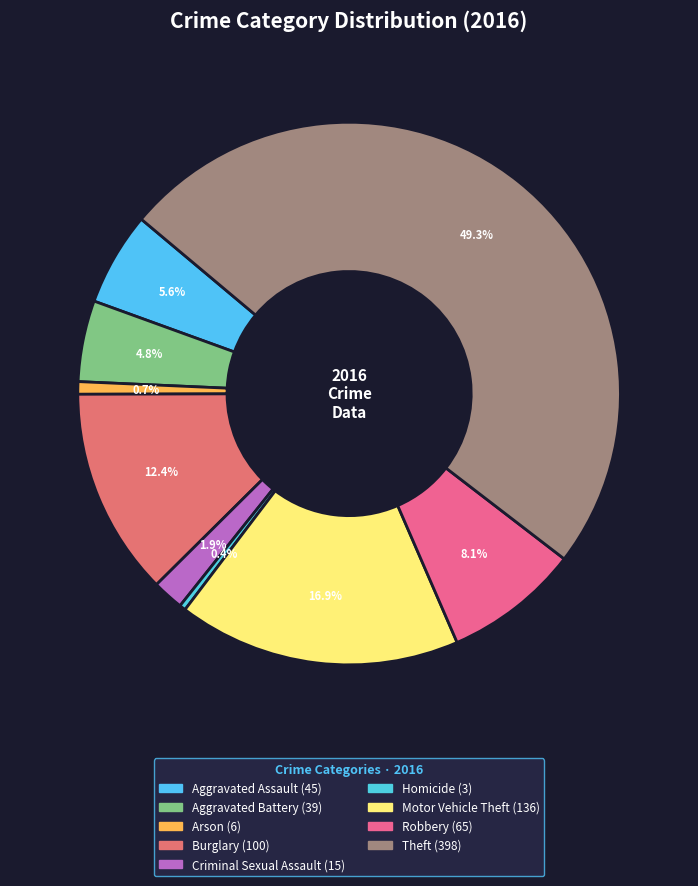

To the nearest percent, what is the combined percentage of Aggravated Assault and Burglary?

18%